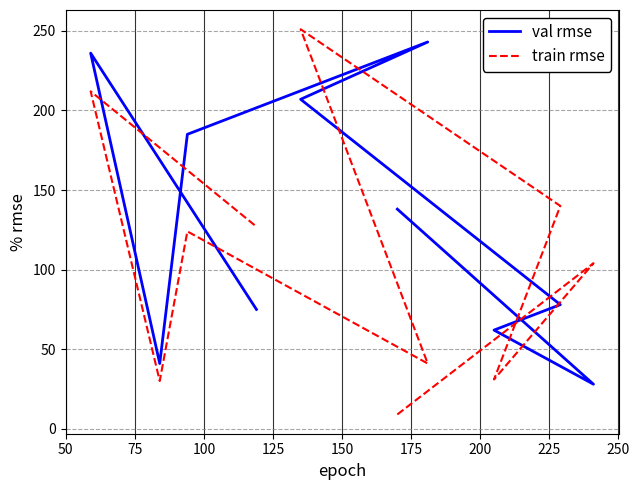

What is the minimum value shown in the chart?

9